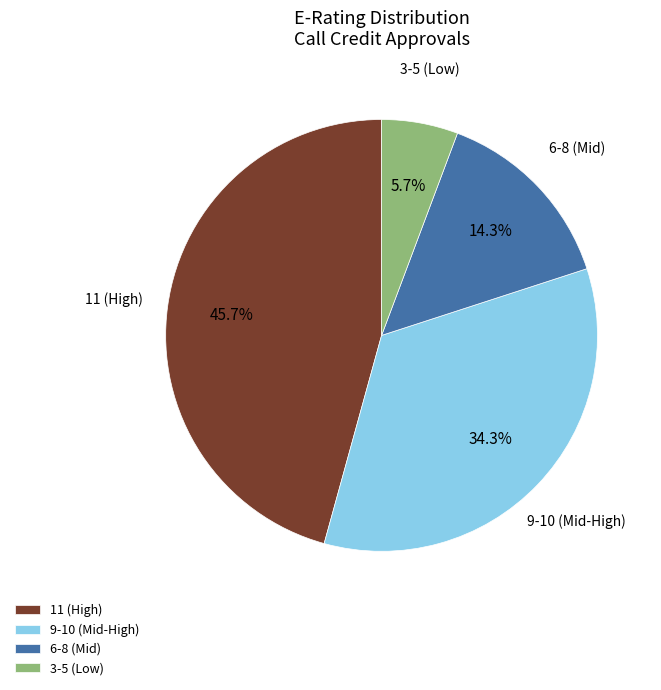

Which has a higher value, 11 (High) or 3-5 (Low)?

11 (High)